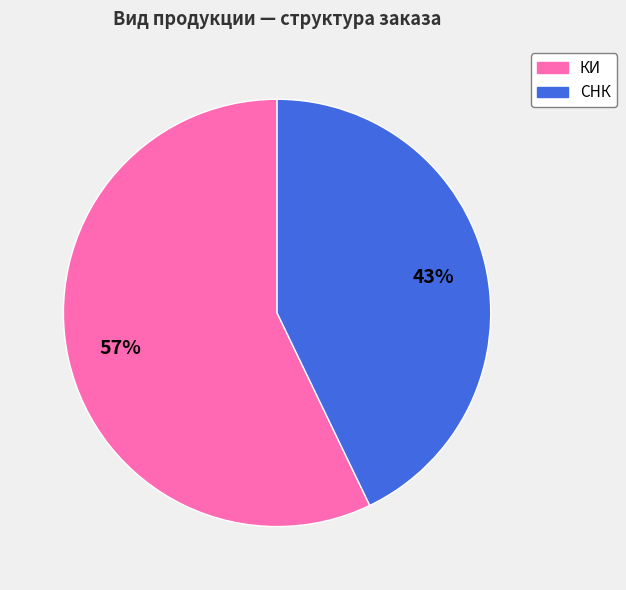

Is the sum of КИ and СНК greater than half?

Yes